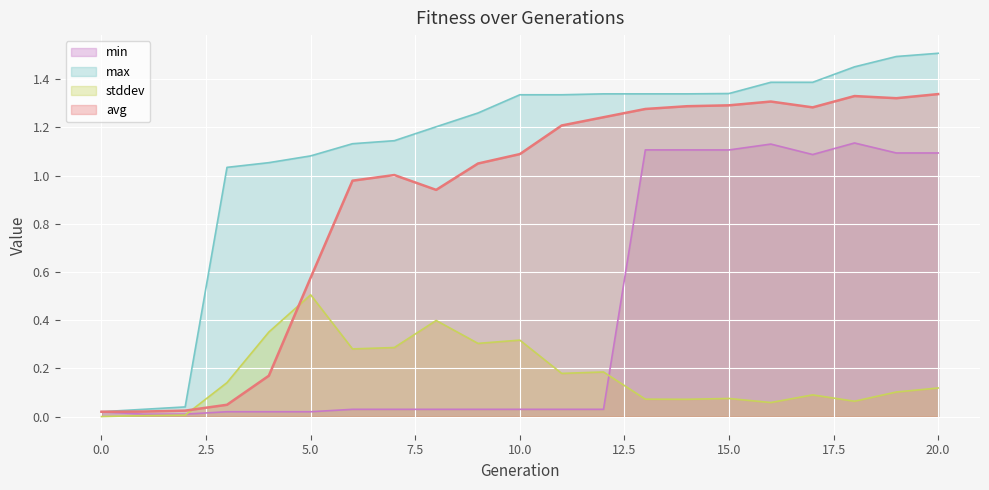

Reading left to right, list all the values displayed in this chart.

avg: 0.0	0.0	0.0	0.0	0.2	0.6	1.0	1.0	0.9	1.0	1.1	1.2	1.2	1.3	1.3	1.3	1.3	1.3	1.3	1.3	1.3
stddev: 0.0	0.0	0.0	0.1	0.4	0.5	0.3	0.3	0.4	0.3	0.3	0.2	0.2	0.1	0.1	0.1	0.1	0.1	0.1	0.1	0.1
max: 0.0	0.0	0.0	1.0	1.1	1.1	1.1	1.1	1.2	1.3	1.3	1.3	1.3	1.3	1.3	1.3	1.4	1.4	1.5	1.5	1.5
min: 0.0	0.0	0.0	0.0	0.0	0.0	0.0	0.0	0.0	0.0	0.0	0.0	0.0	1.1	1.1	1.1	1.1	1.1	1.1	1.1	1.1